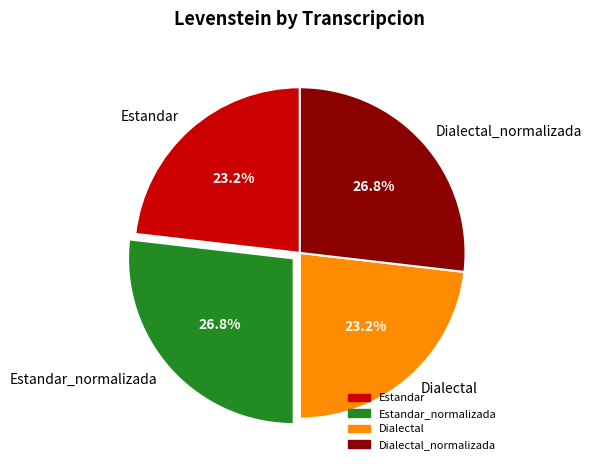

To the nearest percent, what is the combined percentage of Dialectal_normalizada and Dialectal?

50%